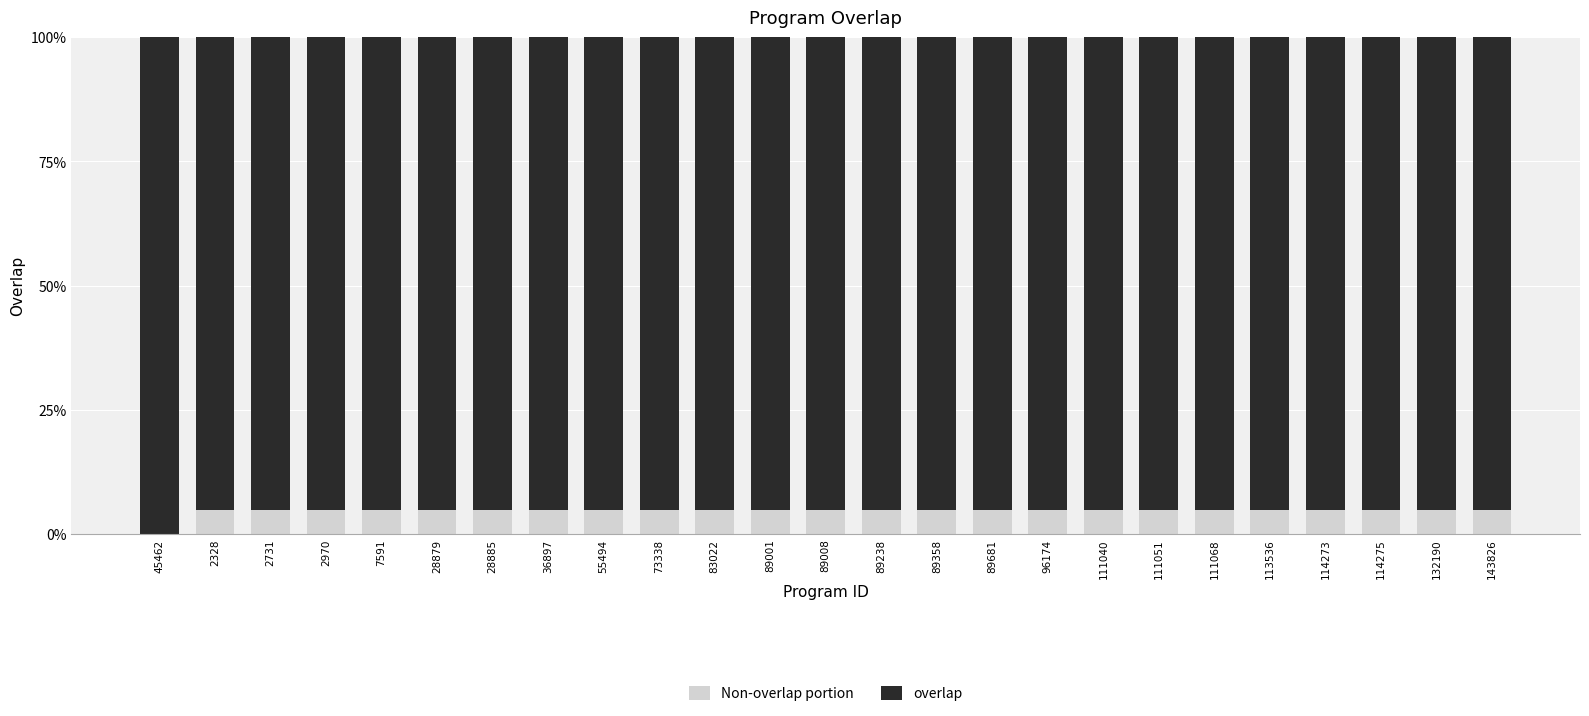

How many overlap values are between 0 and 1?

25